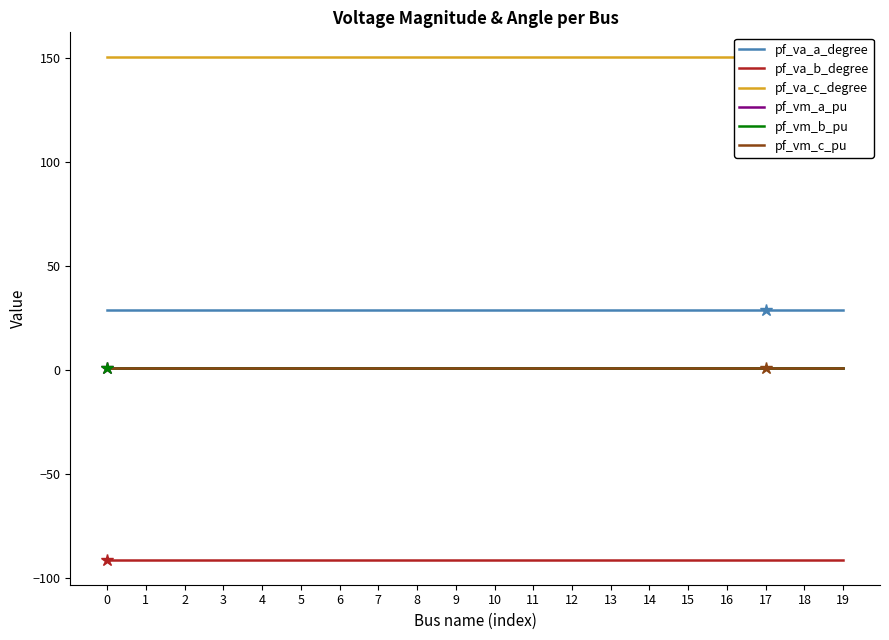

Reading left to right, list all the values displayed in this chart.

pf_va_a_degree: 0=29.0	1=29.0	2=29.0	3=29.0	4=29.0	5=29.0	6=29.0	7=29.0	8=29.0	9=29.0	10=29.0	11=29.0	12=29.0	13=29.0	14=29.0	15=29.0	16=29.0	17=29.0	18=29.0	19=29.0
pf_va_b_degree: 0=-91.2	1=-91.2	2=-91.2	3=-91.2	4=-91.2	5=-91.2	6=-91.2	7=-91.2	8=-91.2	9=-91.2	10=-91.2	11=-91.2	12=-91.2	13=-91.2	14=-91.2	15=-91.2	16=-91.2	17=-91.2	18=-91.2	19=-91.2
pf_va_c_degree: 0=150.4	1=150.4	2=150.4	3=150.4	4=150.4	5=150.4	6=150.4	7=150.4	8=150.4	9=150.4	10=150.4	11=150.4	12=150.4	13=150.4	14=150.4	15=150.4	16=150.4	17=150.4	18=150.4	19=150.4
pf_vm_a_pu: 0=1.0	1=1.0	2=1.0	3=1.0	4=1.0	5=1.0	6=1.0	7=1.0	8=1.0	9=1.0	10=1.0	11=1.0	12=1.0	13=1.0	14=1.0	15=1.0	16=1.0	17=1.0	18=1.0	19=1.0
pf_vm_b_pu: 0=1.0	1=1.0	2=1.0	3=1.0	4=1.0	5=1.0	6=1.0	7=1.0	8=1.0	9=1.0	10=1.0	11=1.0	12=1.0	13=1.0	14=1.0	15=1.0	16=1.0	17=1.0	18=1.0	19=1.0
pf_vm_c_pu: 0=1.0	1=1.0	2=1.0	3=1.0	4=1.0	5=1.0	6=1.0	7=1.0	8=1.0	9=1.0	10=1.0	11=1.0	12=1.0	13=1.0	14=1.0	15=1.0	16=1.0	17=1.0	18=1.0	19=1.0